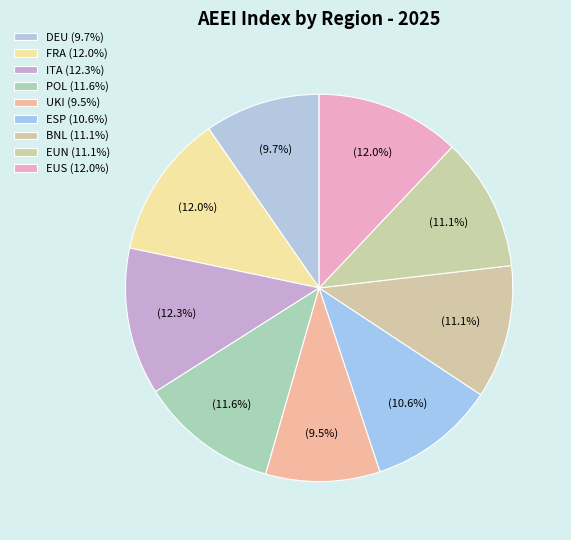

Does FRA account for over 50% of the chart?

No